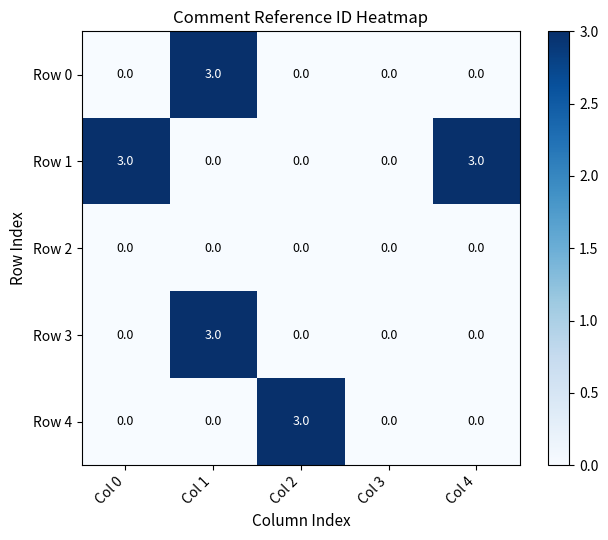

At which category is the sum across all series the highest?

Col 1